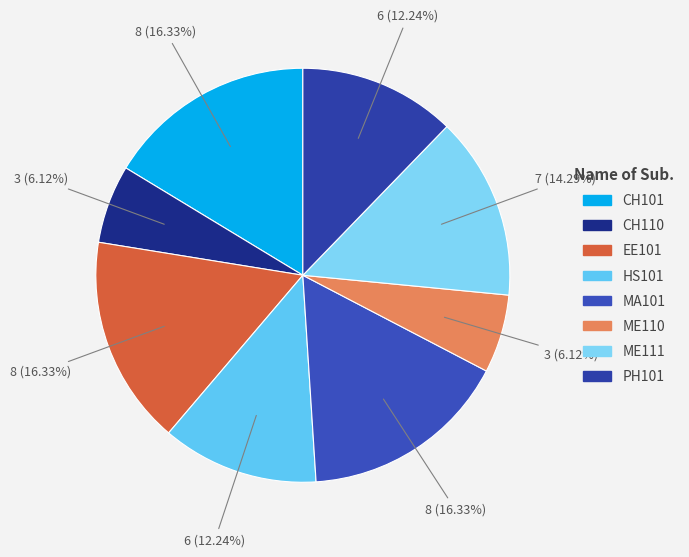

To the nearest percent, what portion does ME111 represent?

14%